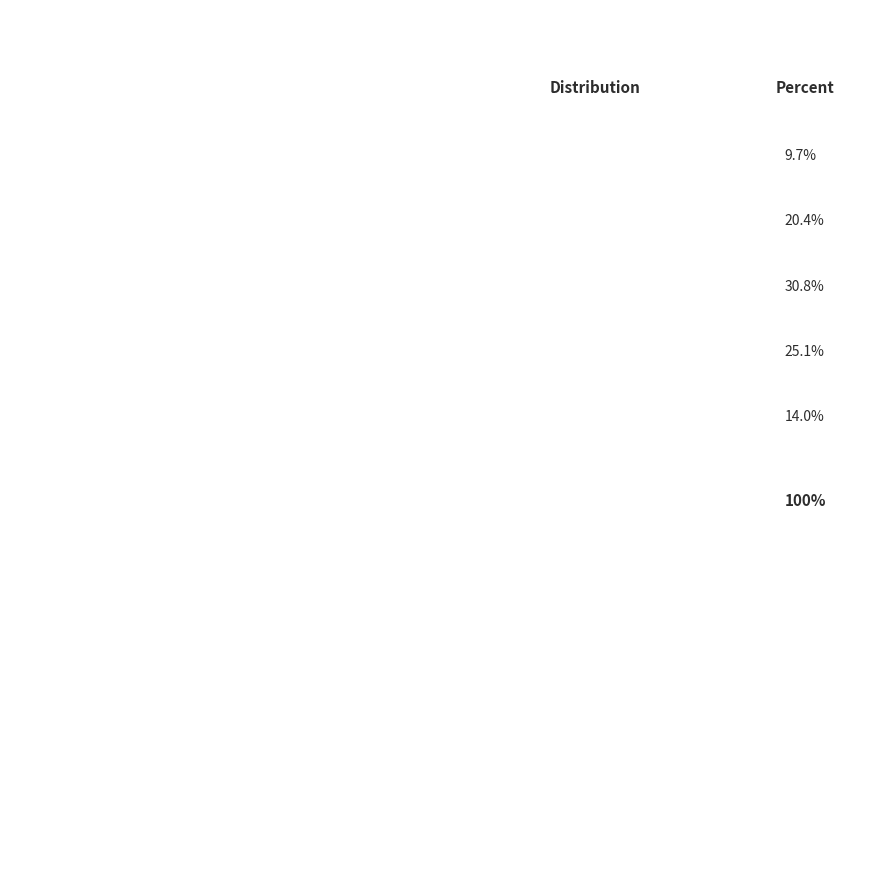

What percentage is NOT represented by cn12?

74.9%